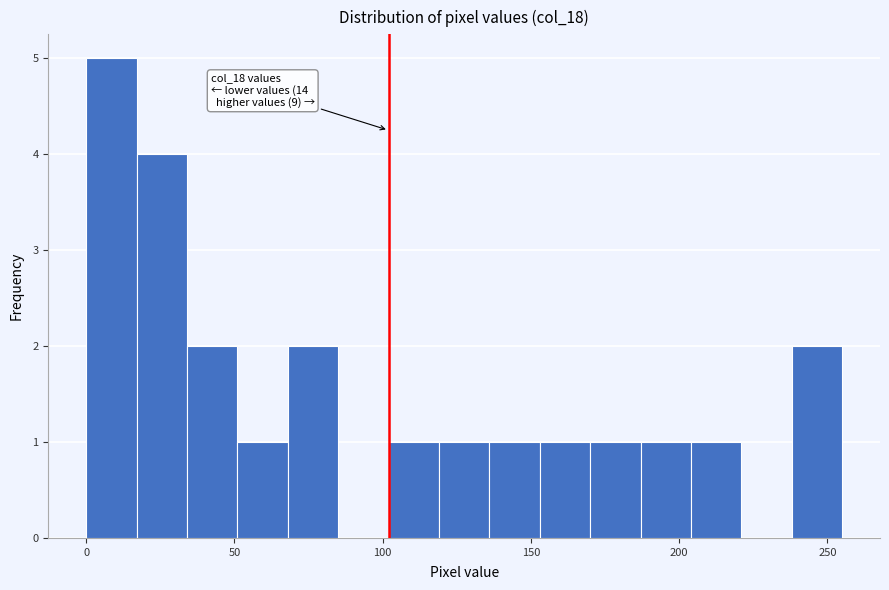

Around what value on the x-axis is the tallest bar? Give the approximate position of its centre, as read against the axis.

10